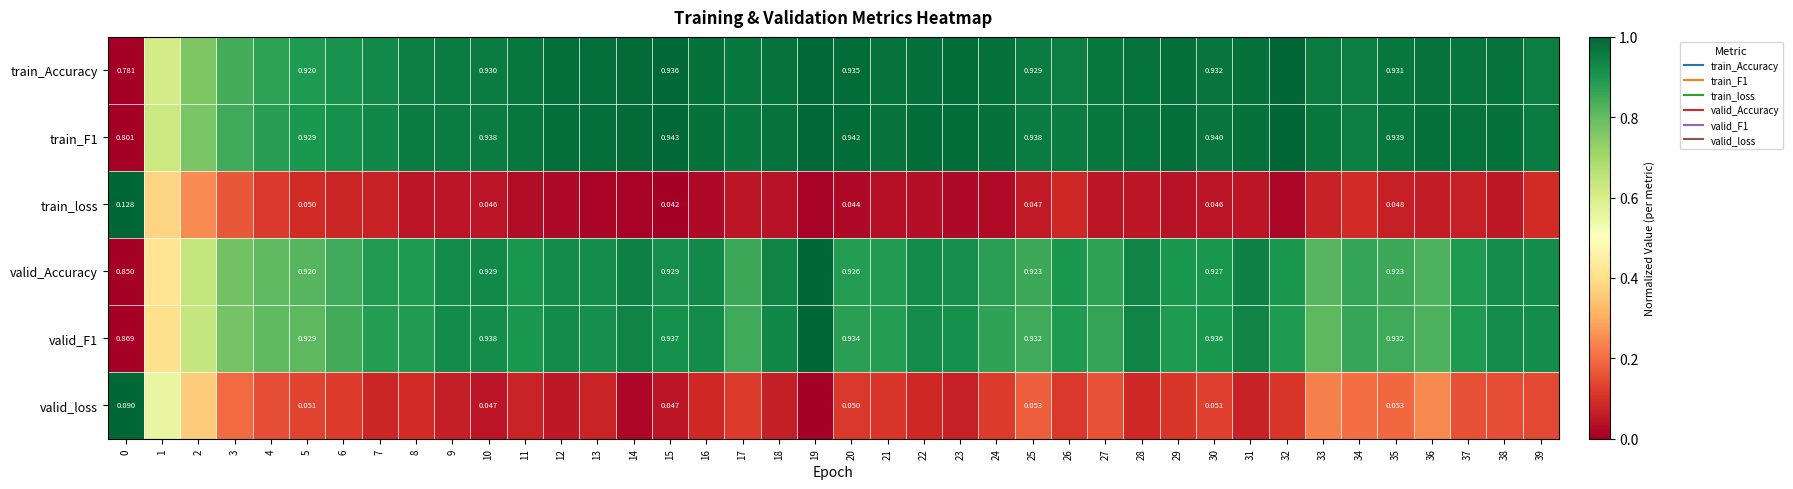

Which series has the largest total across all categories?

train_F1